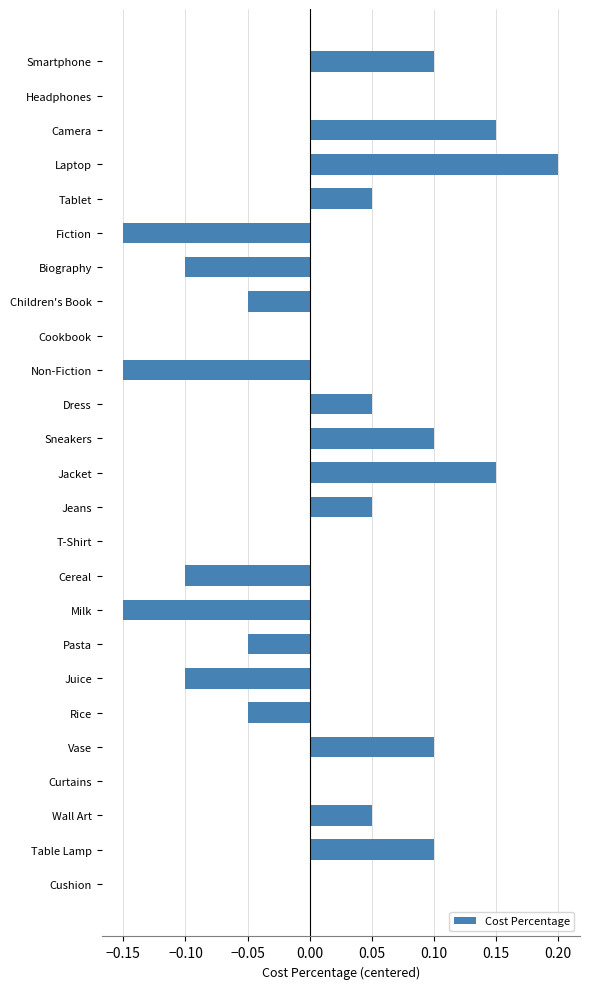

At which category does the chart reach its peak across all series?

Laptop